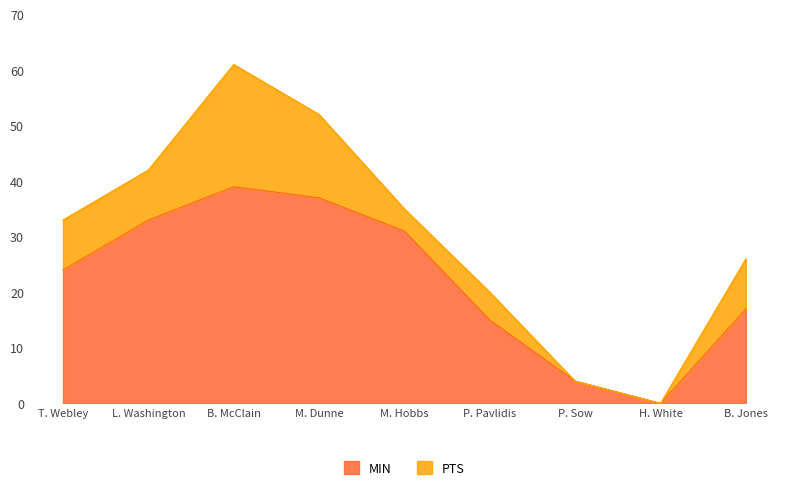

Reading right to left, transcribe all the data shown in this chart.

17	0	4	15	31	37	39	33	24